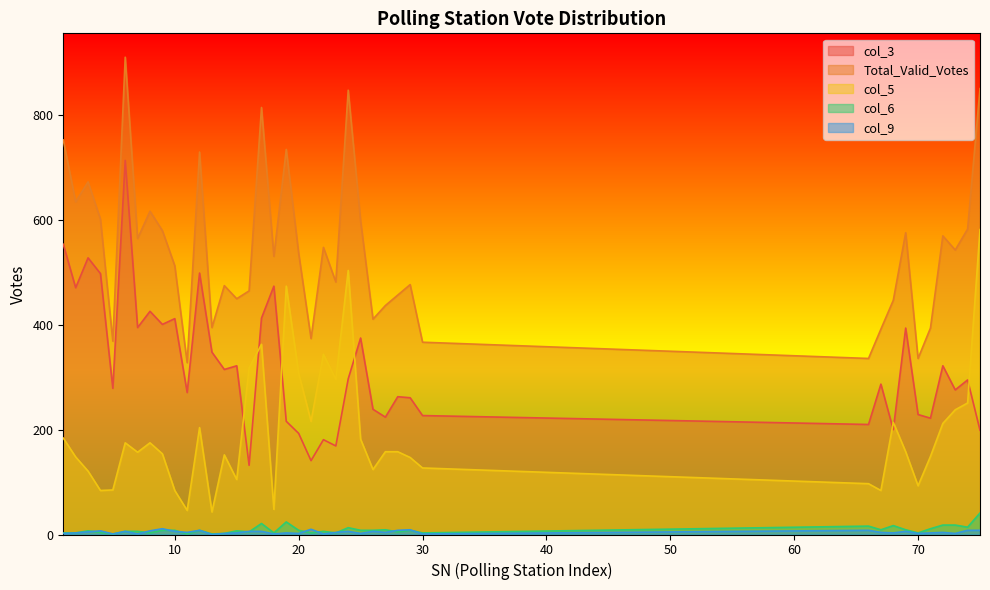

What is the value of the col_6 point at the 33rd from the left?

17